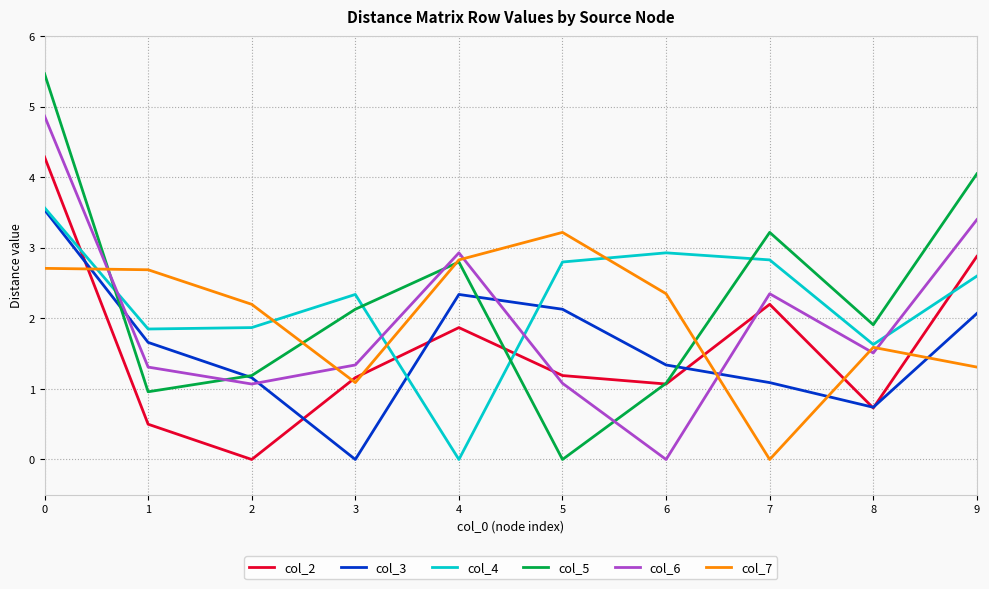

True or false: col_3 and col_7 intersect in this chart.

True